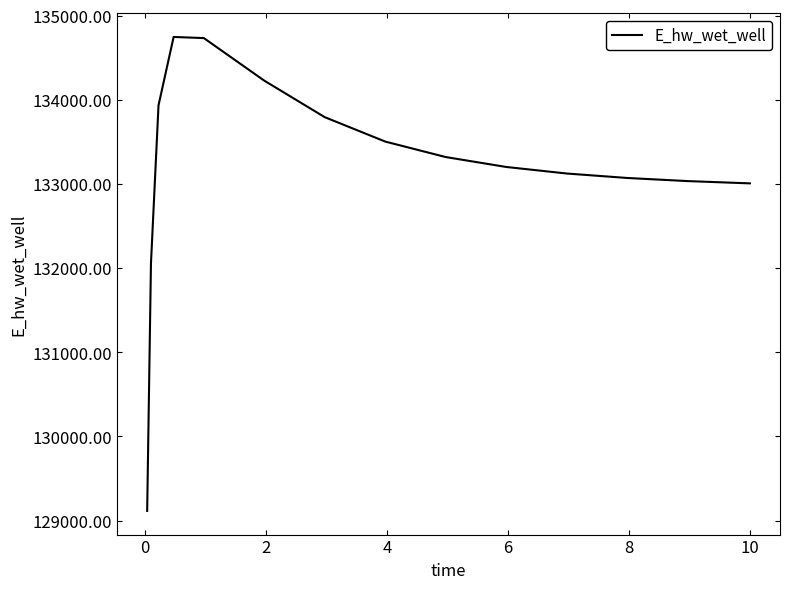

What is the smallest value displayed?

129115.1